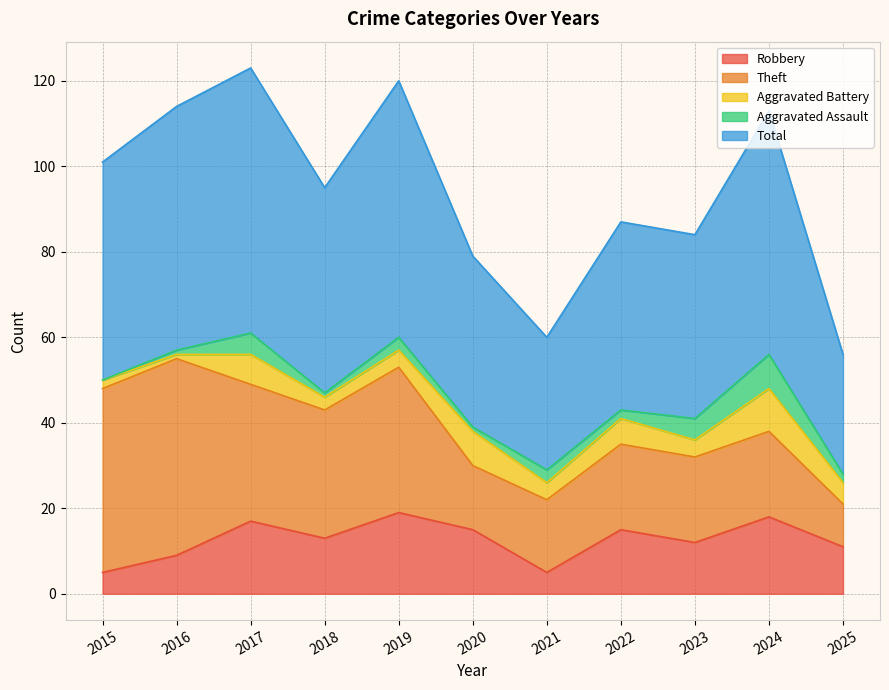

True or false: Total and Aggravated Battery intersect in this chart.

False